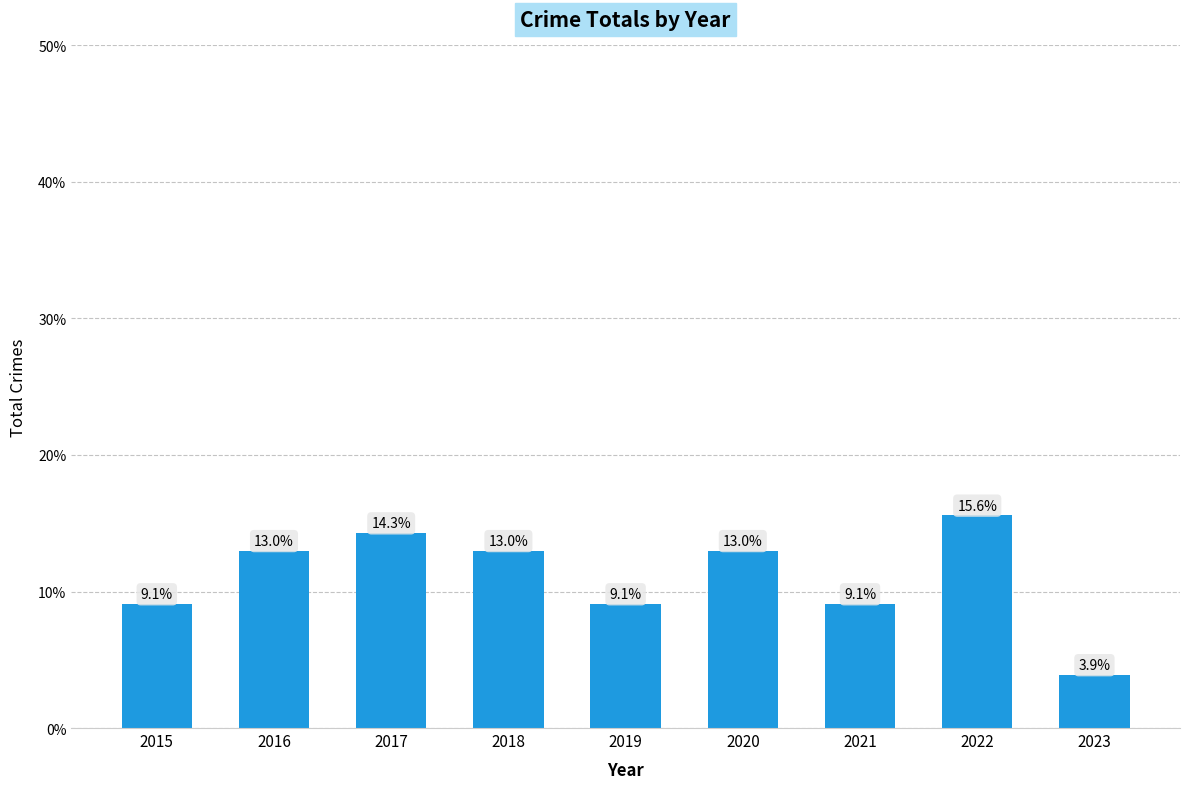

What is the ratio of the value at 2019 to the value at 2016?

0.7